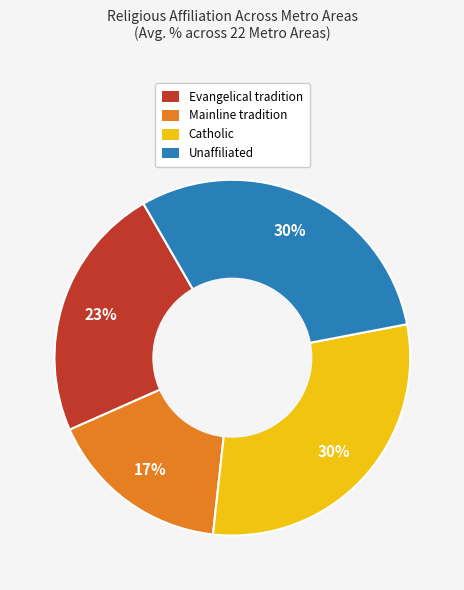

To the nearest percent, what is the difference between the Catholic and Mainline tradition slice percentages?

13%